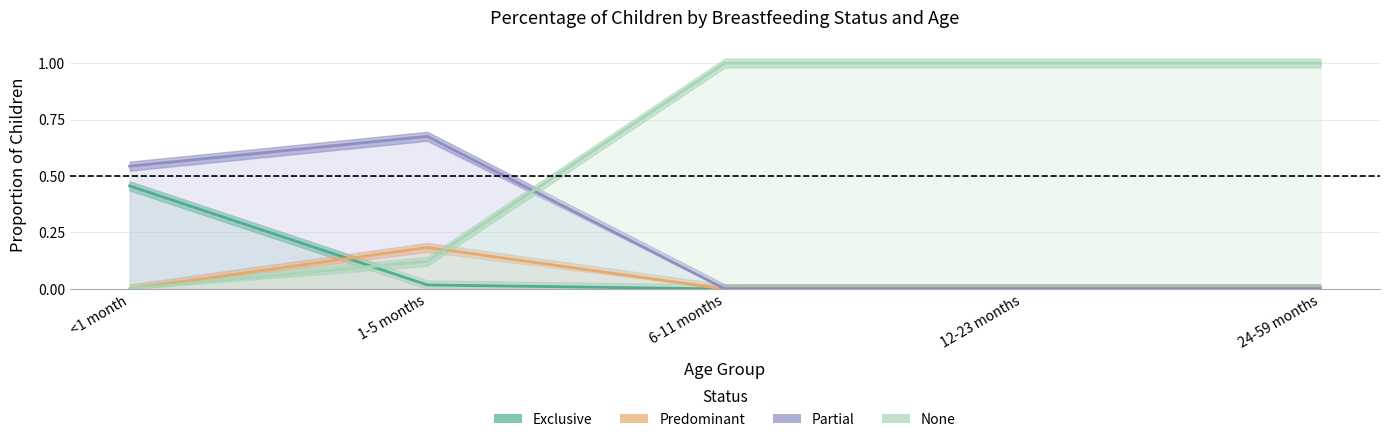

What is the difference between the Partial values at <1 month and 6-11 months?

0.5